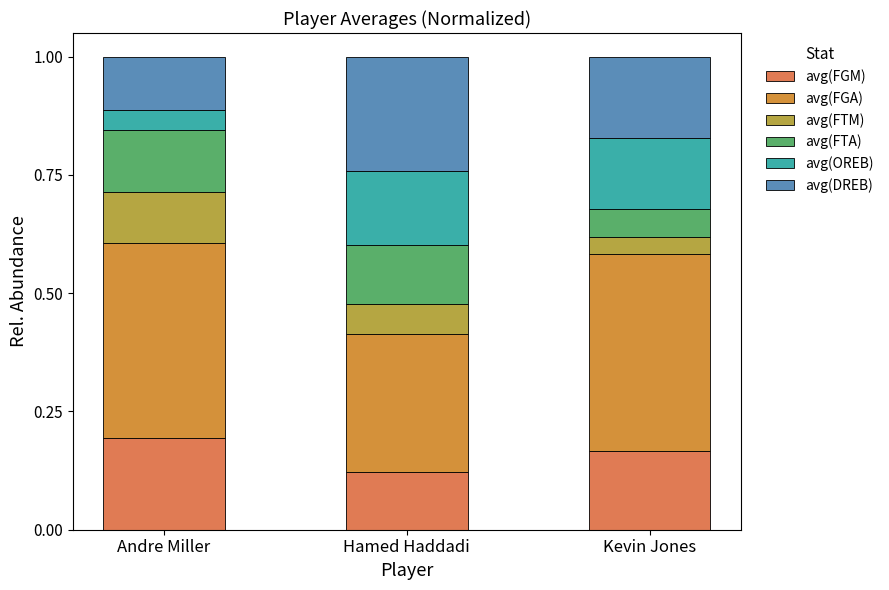

What is the label of the 1st bar from the right?

Kevin Jones